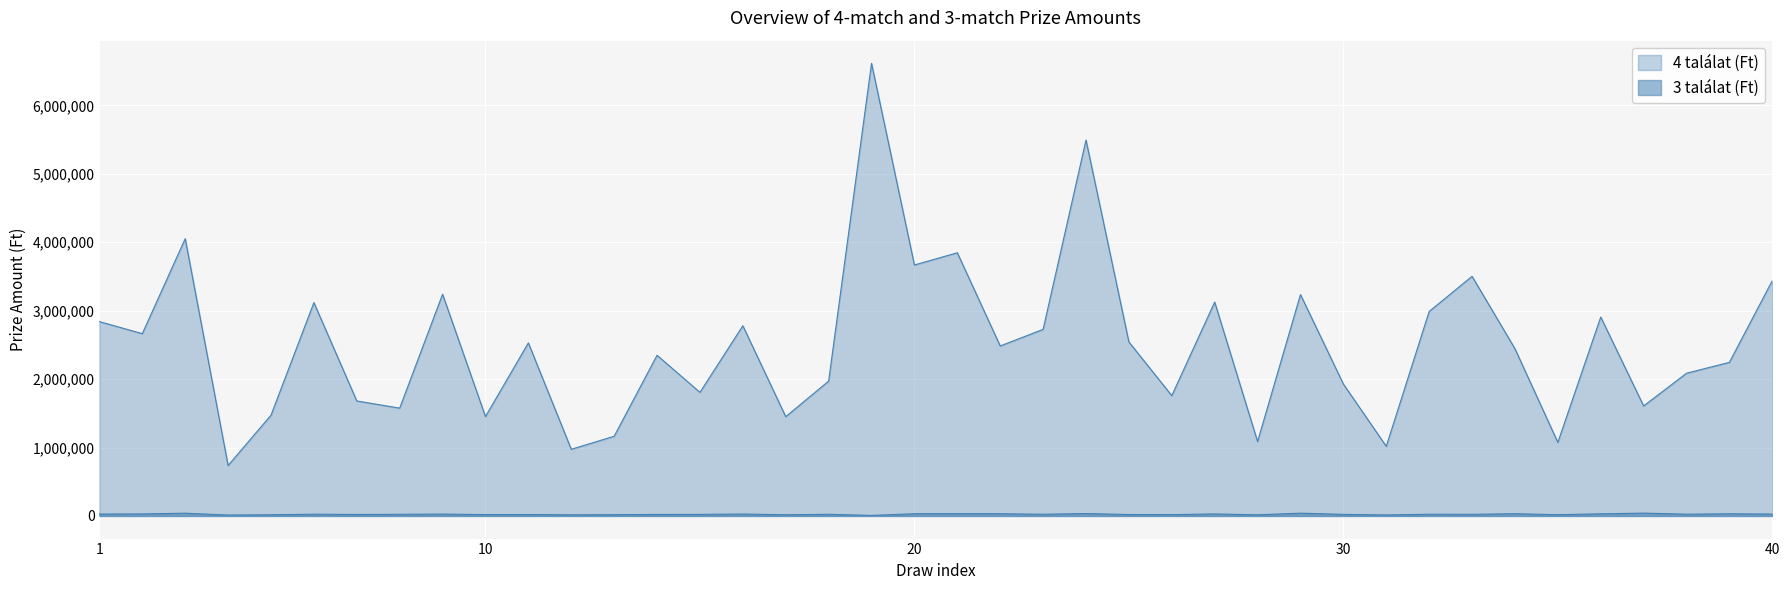

Which series has the largest range (max minus min)?

4 találat (Ft)